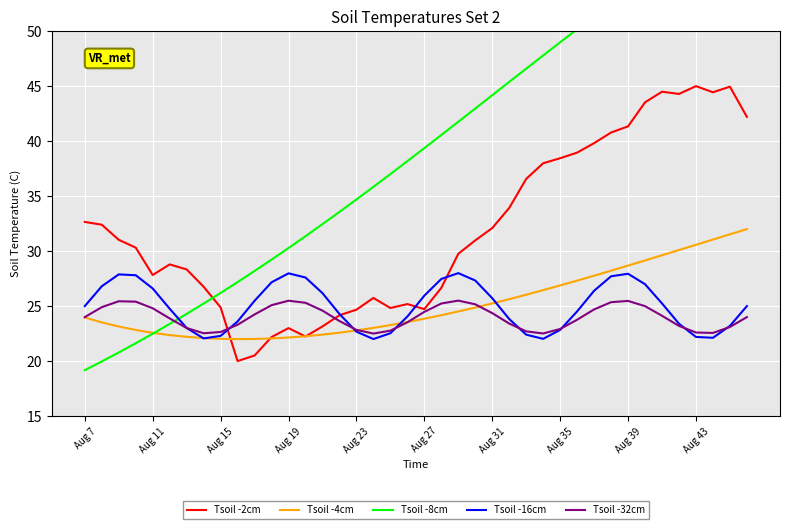

True or false: Tsoil -4cm has more than 1 interior local peaks.

False